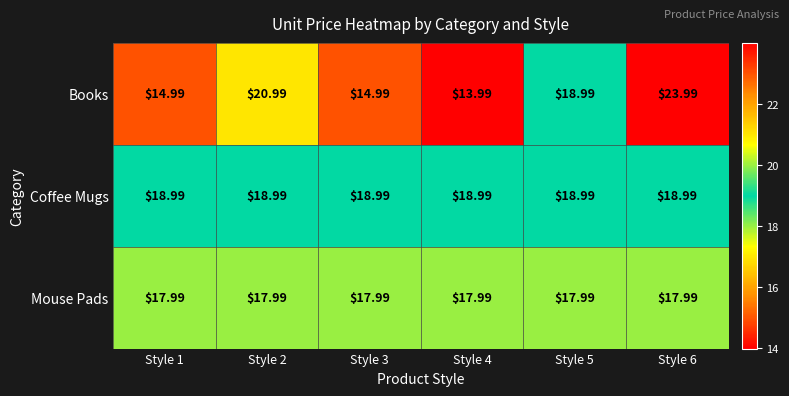

Which series has the widest spread of values?

Books